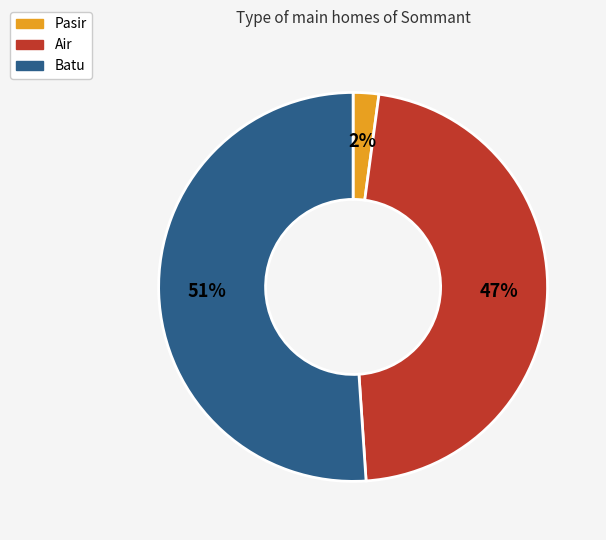

Do Pasir and Batu together represent more than half of the pie?

Yes